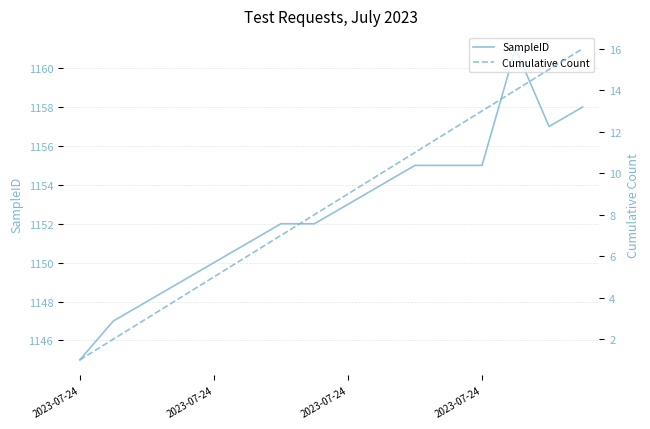

True or false: Cumulative Count and SampleID cross at least once.

False